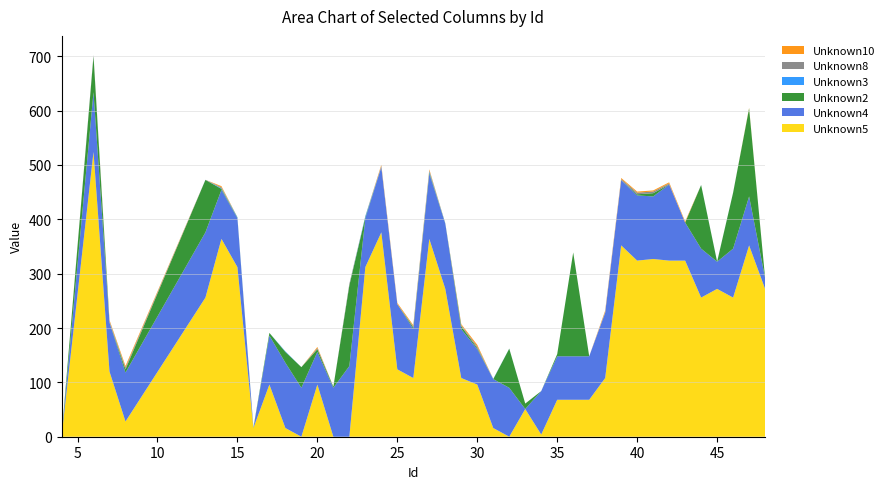

Reading left to right, what are all the values shown in this chart?

Unknown5: 0.0	524.0	120.0	28.0	256.0	364.0	312.0	16.0	96.0	16.0	0.0	96.0	0.0	0.0	312.0	376.0	124.0	108.0	364.0	272.0	108.0	96.0	16.0	0.0	51.0	4.0	68.0	68.0	68.0	108.0	352.0	324.0	327.0	324.0	324.0	256.0	272.0	256.0	352.0	272.0
Unknown4: 0.0	110.0	90.0	90.0	120.0	90.0	90.0	0.0	90.0	120.0	90.0	60.0	90.0	130.0	90.0	120.0	120.0	90.0	120.0	120.0	90.0	65.0	90.0	90.0	0.0	80.0	80.0	80.0	80.0	120.0	120.0	120.0	115.0	140.0	70.0	90.0	50.0	90.0	90.0	20.0
Unknown2: 0.0	66.2	0.0	6.0	96.5	2.0	1.0	1.0	5.0	20.0	38.0	5.0	2.0	148.4	2.0	0.0	0.0	3.0	2.0	0.5	5.0	2.0	-2.0	72.0	10.0	0.0	4.0	191.0	-31.0	0.0	0.0	2.0	6.0	0.0	0.0	117.0	0.0	103.0	162.0	0.0
Unknown3: 0.0	0.1	0.6	0.2	0.2	1.0	1.0	0.0	0.0	1.0	0.0	0.1	0.0	0.0	2.0	0.3	0.2	0.1	2.0	0.3	0.1	0.0	0.5	0.2	0.0	0.0	0.0	0.0	0.0	0.1	0.0	0.0	0.1	0.0	0.0	0.2	0.2	0.2	0.0	0.1
Unknown8: 0.0	2.0	2.0	3.0	0.0	2.0	0.0	0.0	0.0	0.0	0.0	2.0	0.0	3.0	0.0	2.0	0.0	2.0	2.0	0.0	2.0	3.0	0.0	0.0	0.0	0.0	0.0	0.0	0.0	2.0	2.0	3.0	3.0	2.0	0.0	0.0	0.0	0.0	0.0	0.0
Unknown10: 0.0	0.0	2.0	3.0	0.0	2.0	0.0	0.0	0.0	0.0	0.0	2.0	0.0	0.0	0.0	2.0	2.0	2.0	2.0	0.0	2.0	3.0	0.0	0.0	0.0	0.0	0.0	0.0	0.0	2.0	2.0	2.0	2.0	2.0	2.0	0.0	0.0	0.0	1.0	0.0